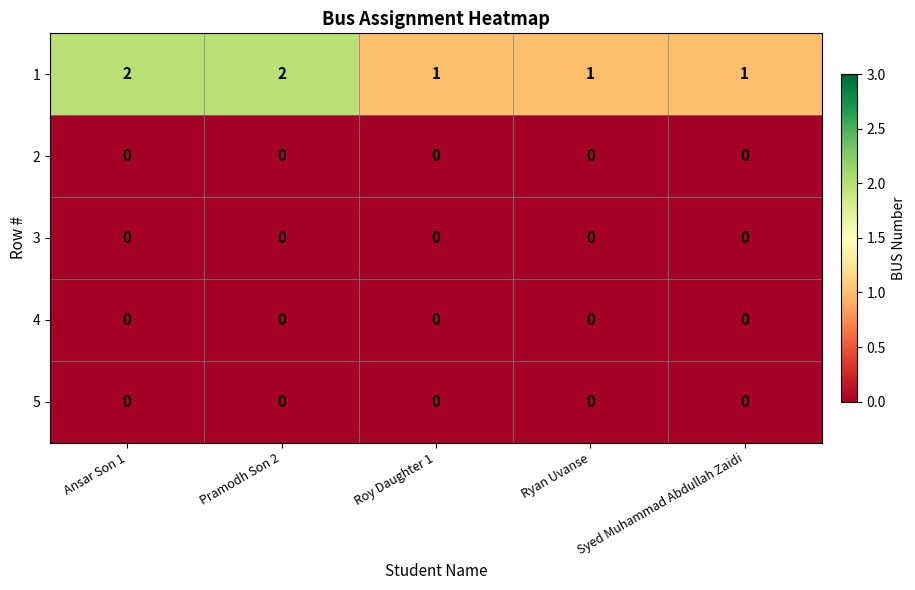

At how many categories does at least one series exceed 0?

5